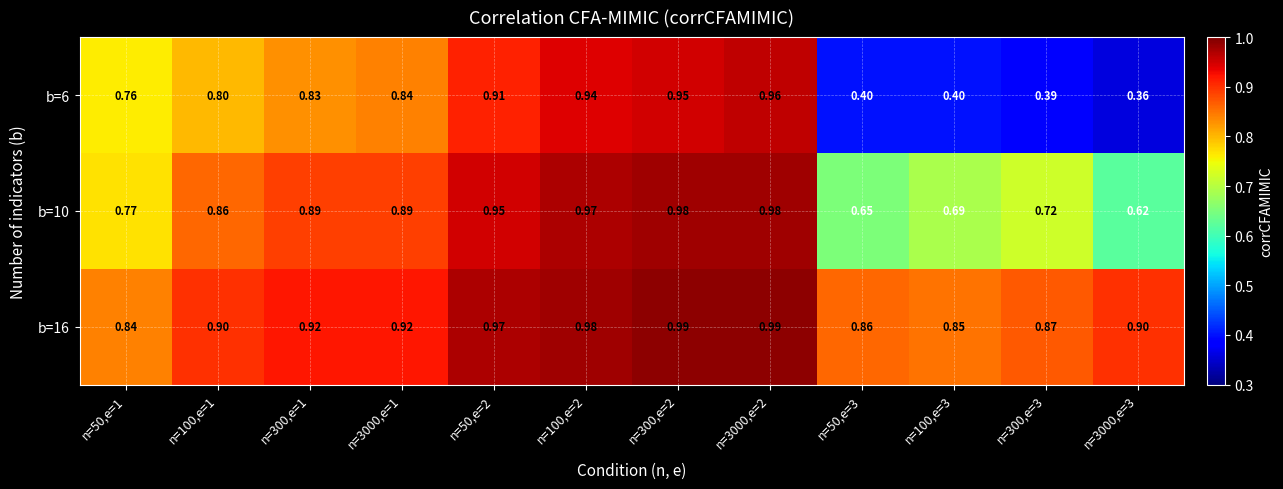

Is the value of b=6 at n=300,e=3 greater than the value of b=10 at n=3000,e=1?

No